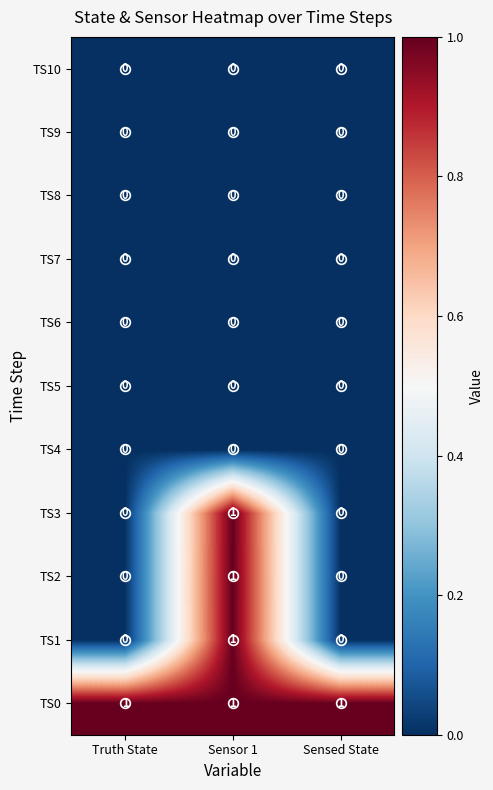

The value of TS3 at Sensed State is 0. True or false?

True